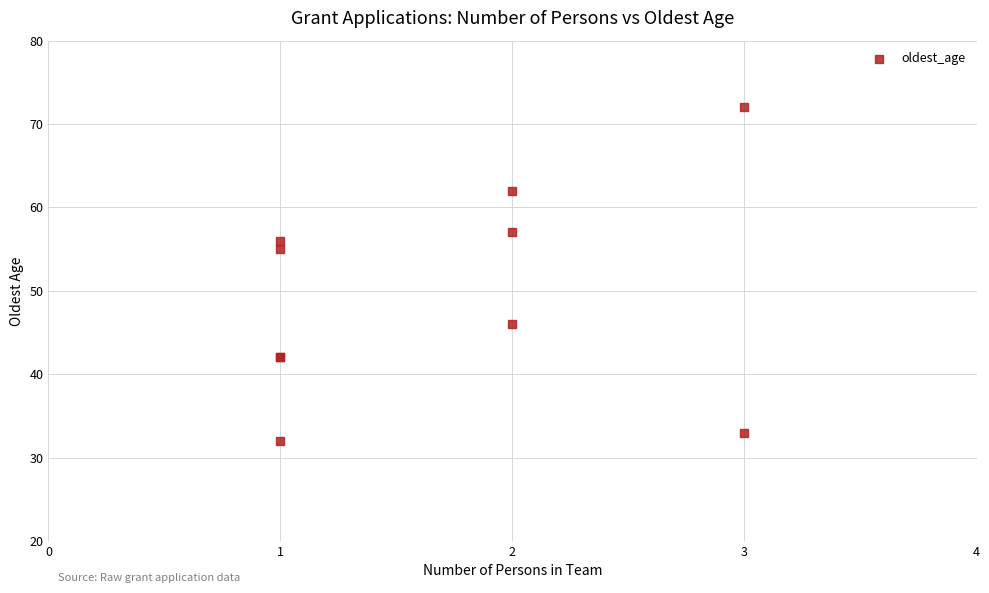

What Y value in the scatter plot is closest to 52?

55